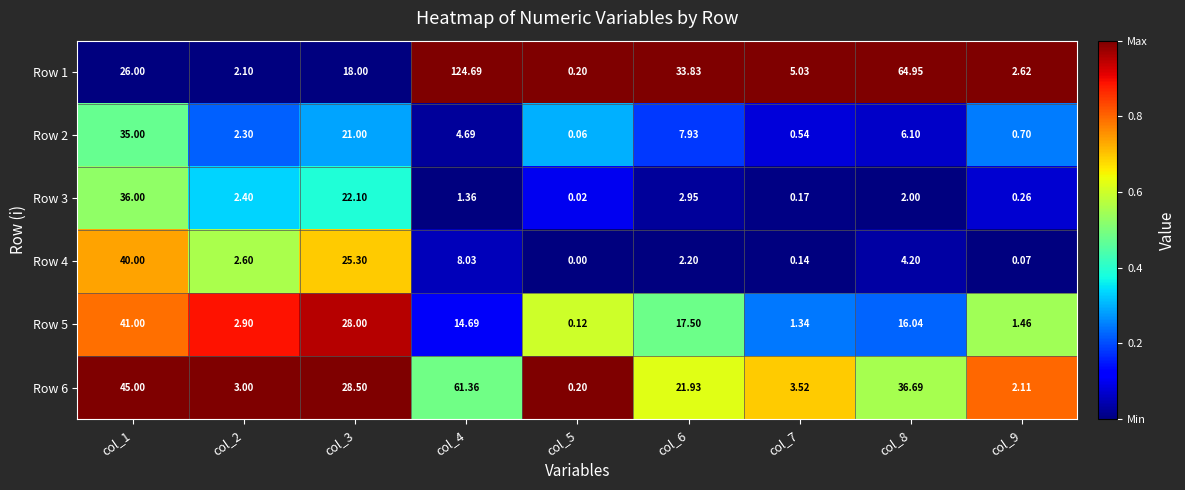

Is the value of Row 3 at col_8 greater than the value of Row 5 at col_8?

No